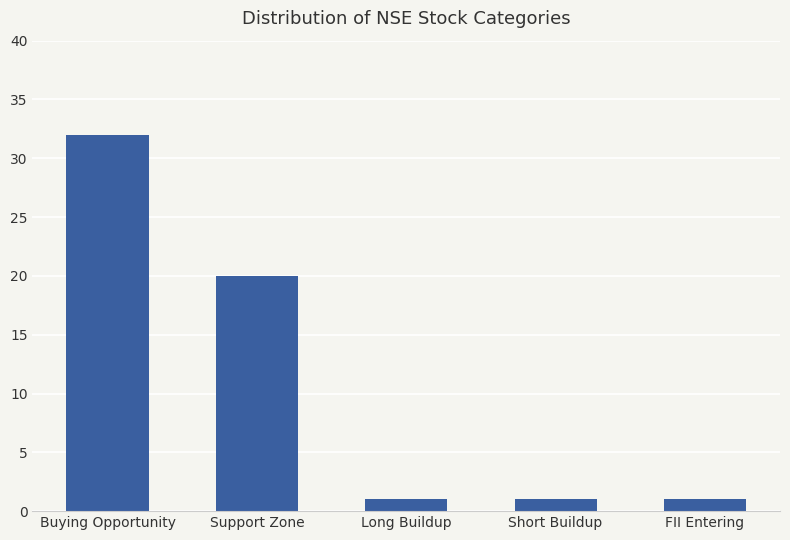

What is the average value?

11